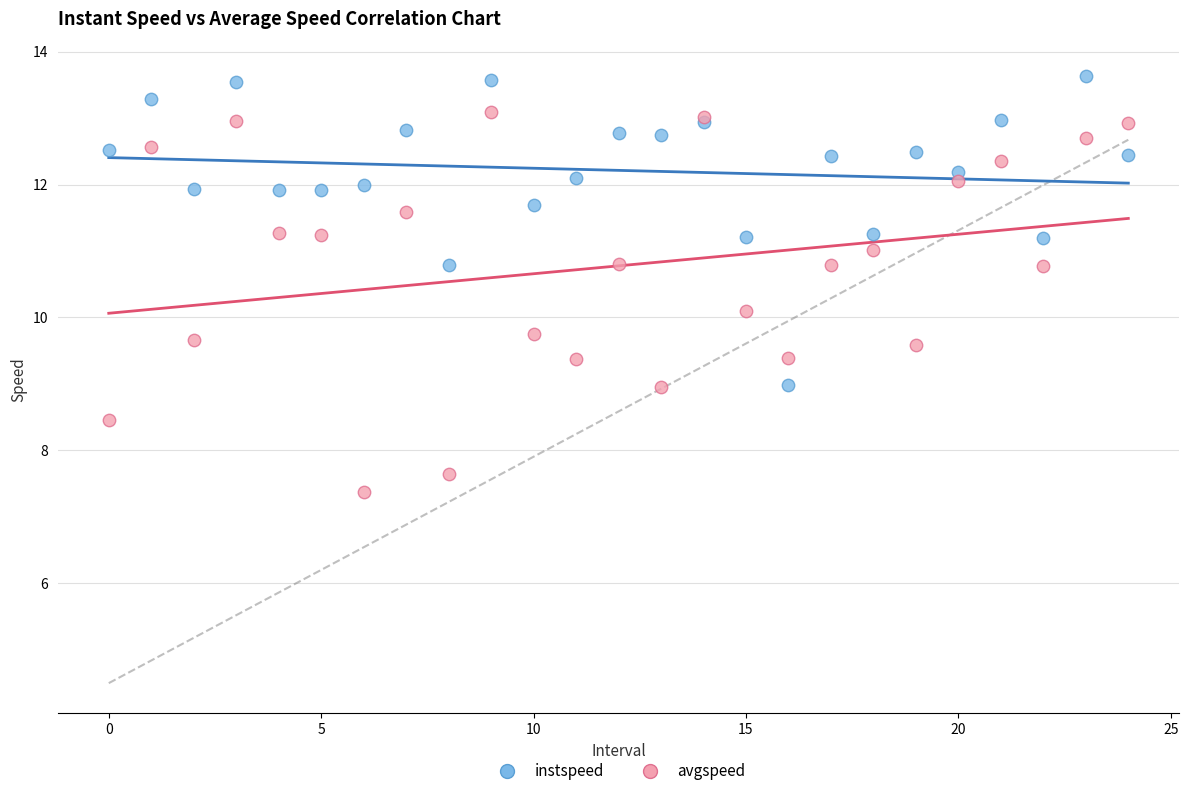

Which series contains the lowest Y value?

avgspeed